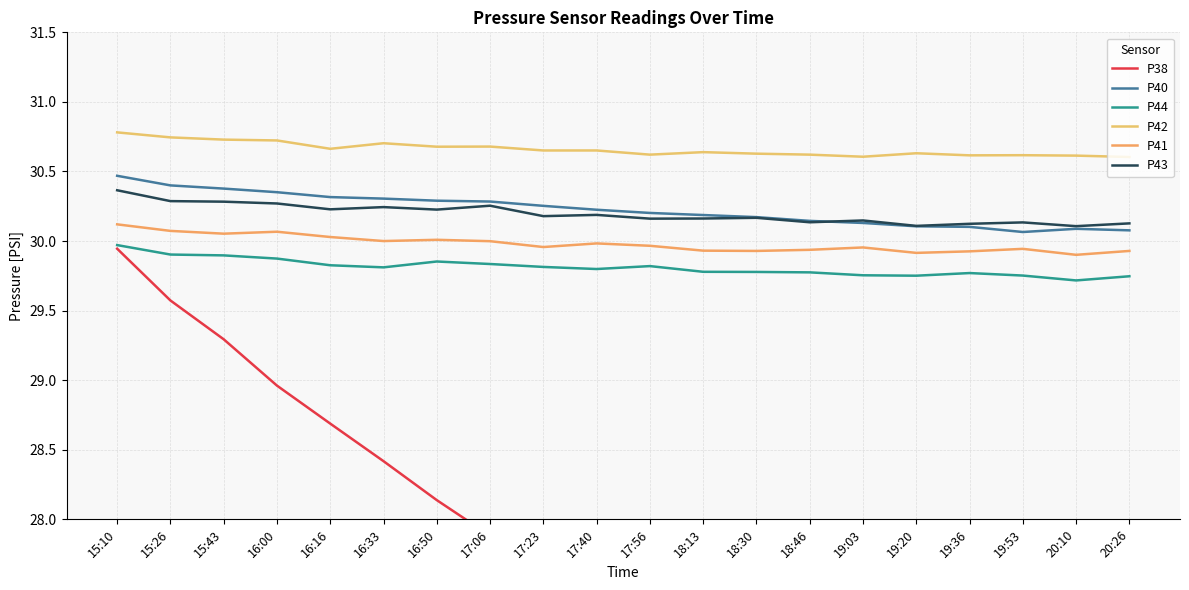

True or false: P40 and P38 intersect in this chart.

False